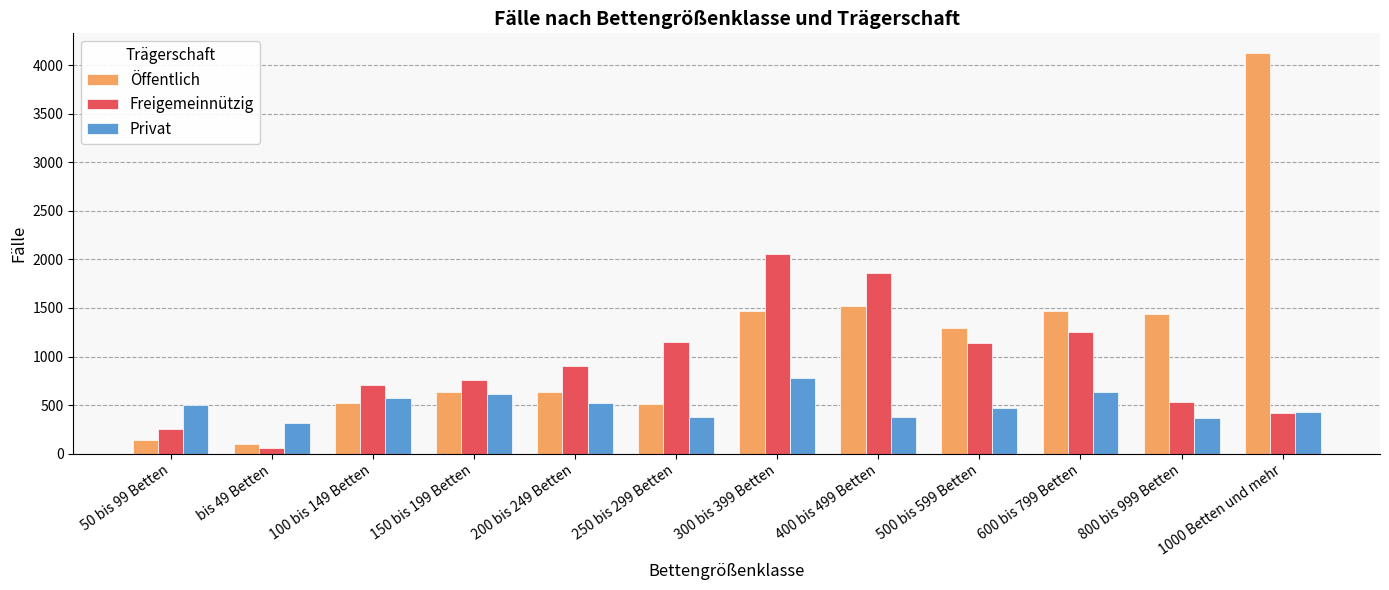

What is the label of the 4th bar from the left?

150 bis 199 Betten